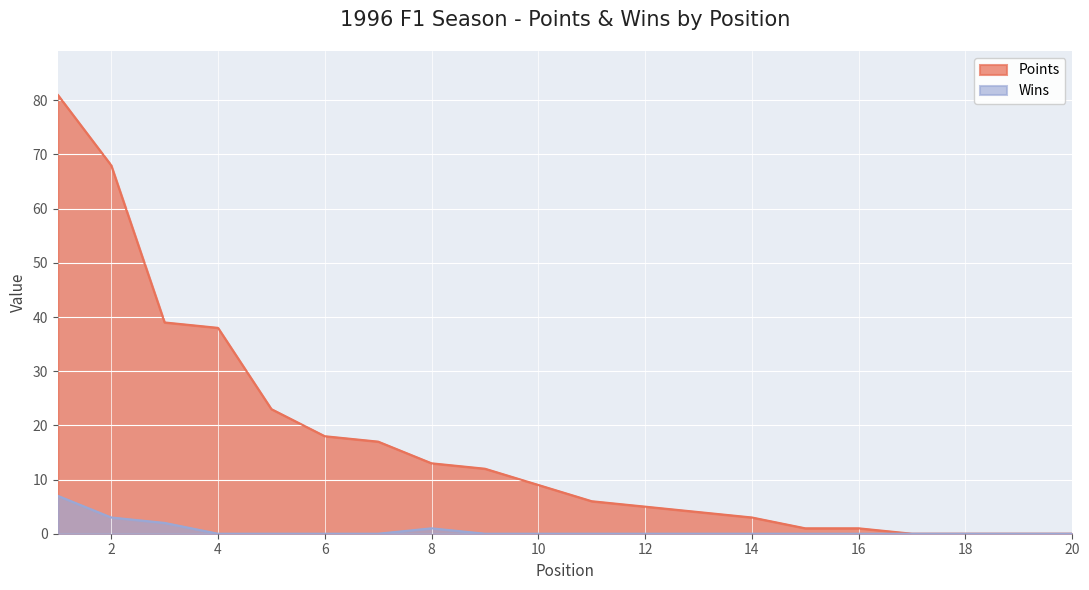

True or false: Points has more than 2 points higher than both neighbors.

False